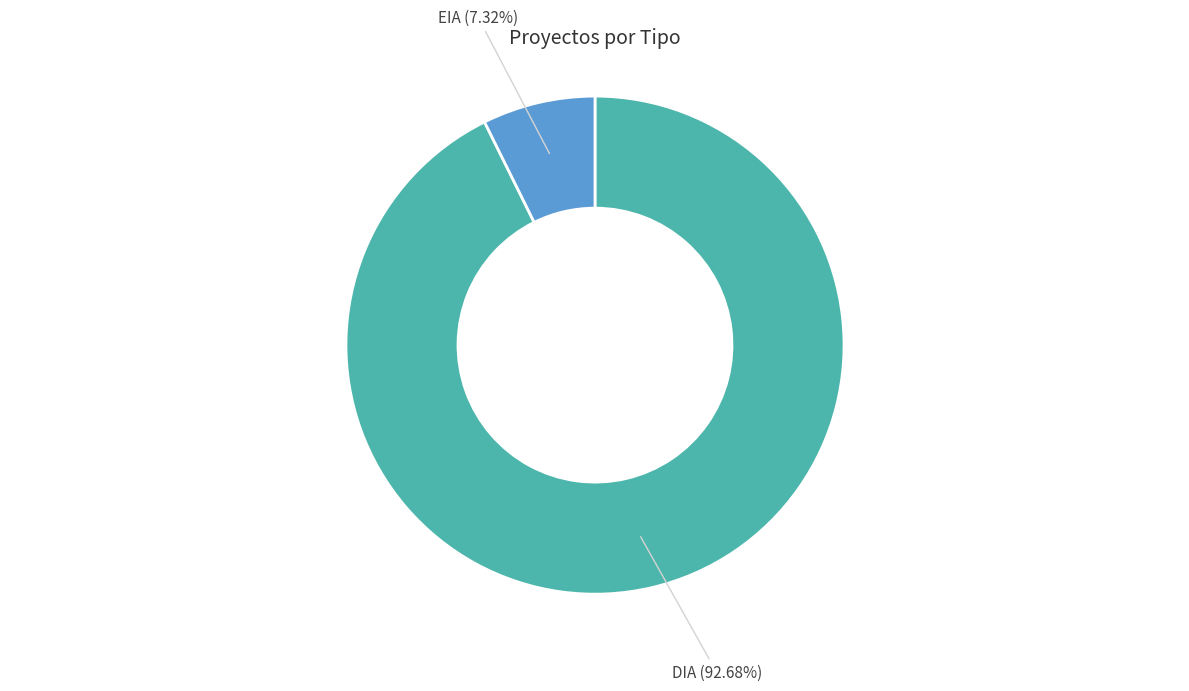

Is it true that DIA is 85% of the pie?

False